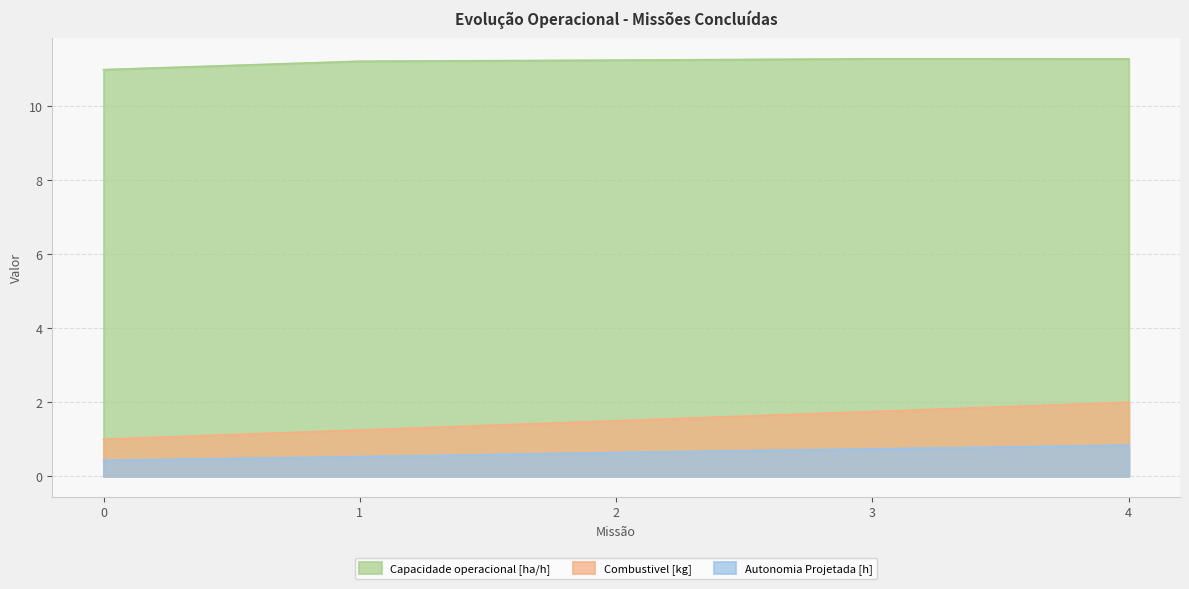

True or false: Capacidade operacional [ha/h] and Combustivel [kg] cross at least once.

False